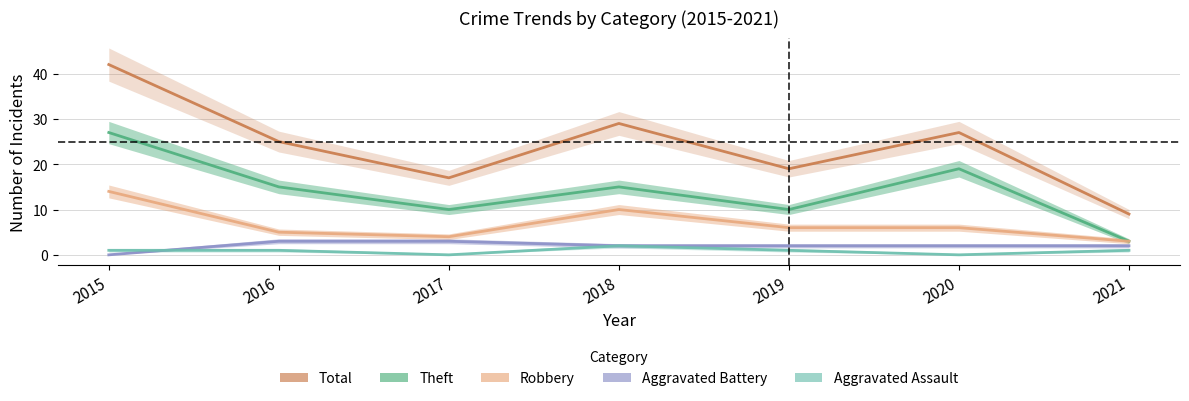

What is the sum of the Aggravated Battery values at 2018 and 2020?

4